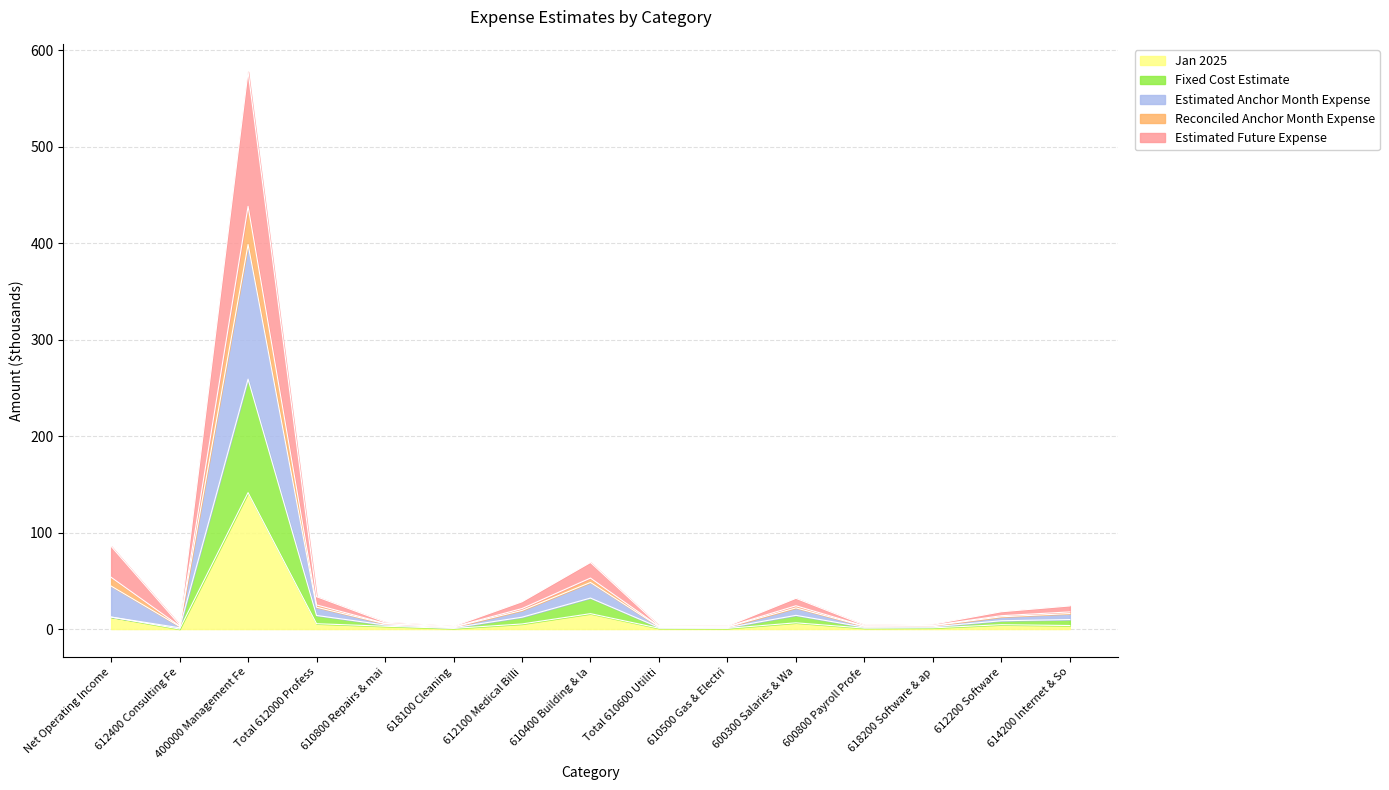

The Jan 2025 series shows 0.9 at 610800 Repairs & mai. True or false?

False